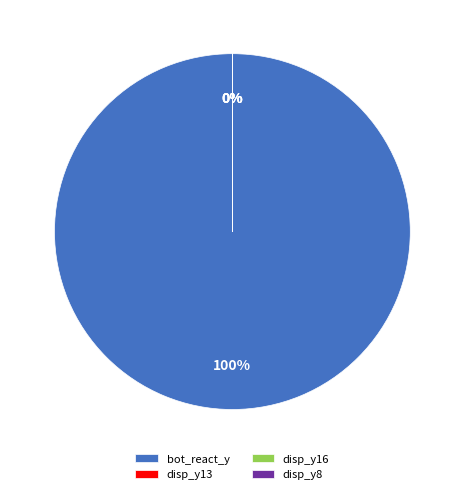

Does bot_react_y account for over 50% of the chart?

Yes